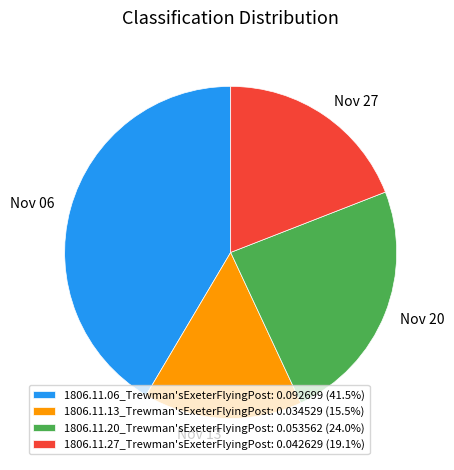

Do 1806.11.27_Trewman'sExeterFlyingPost: 0.042629 (19.1%) and 1806.11.20_Trewman'sExeterFlyingPost: 0.053562 (24.0%) together represent more than half of the pie?

No